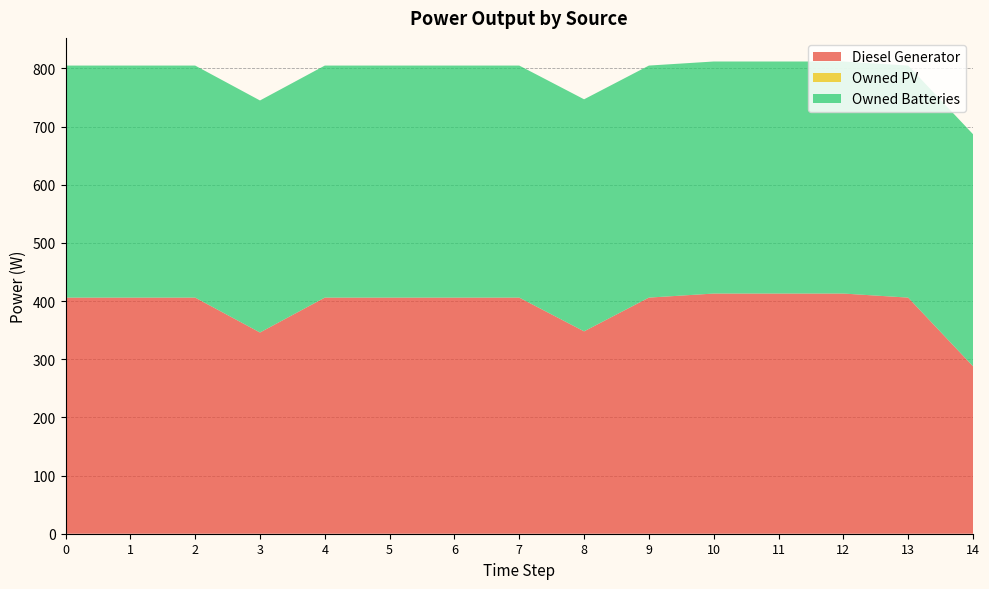

Reading right to left, list all the values displayed in this chart.

Diesel Generator: 14=288	13=406	12=413	11=413	10=413	9=406	8=348	7=406	6=406	5=406	4=406	3=346	2=406	1=406	0=406
Owned PV: 14=0	13=0	12=0	11=0	10=0	9=0	8=0	7=0	6=0	5=0	4=0	3=0	2=0	1=0	0=0
Owned Batteries: 14=399	13=399	12=399	11=399	10=399	9=399	8=399	7=399	6=399	5=399	4=399	3=399	2=399	1=399	0=399